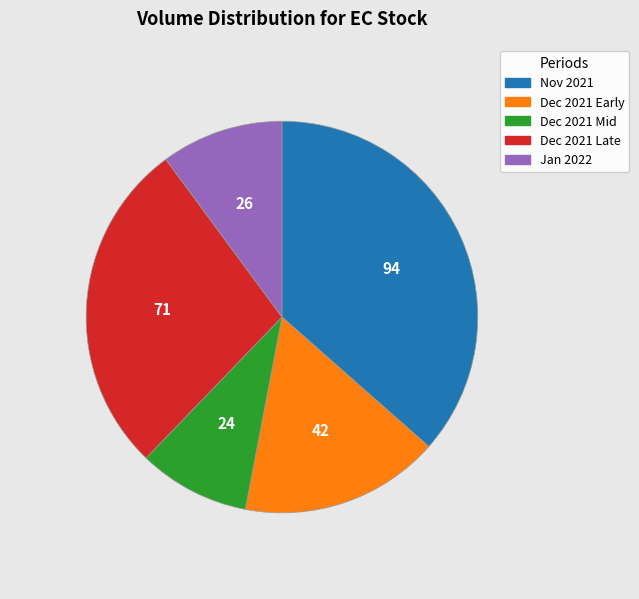

Is there any slice that represents more than half of the pie?

No